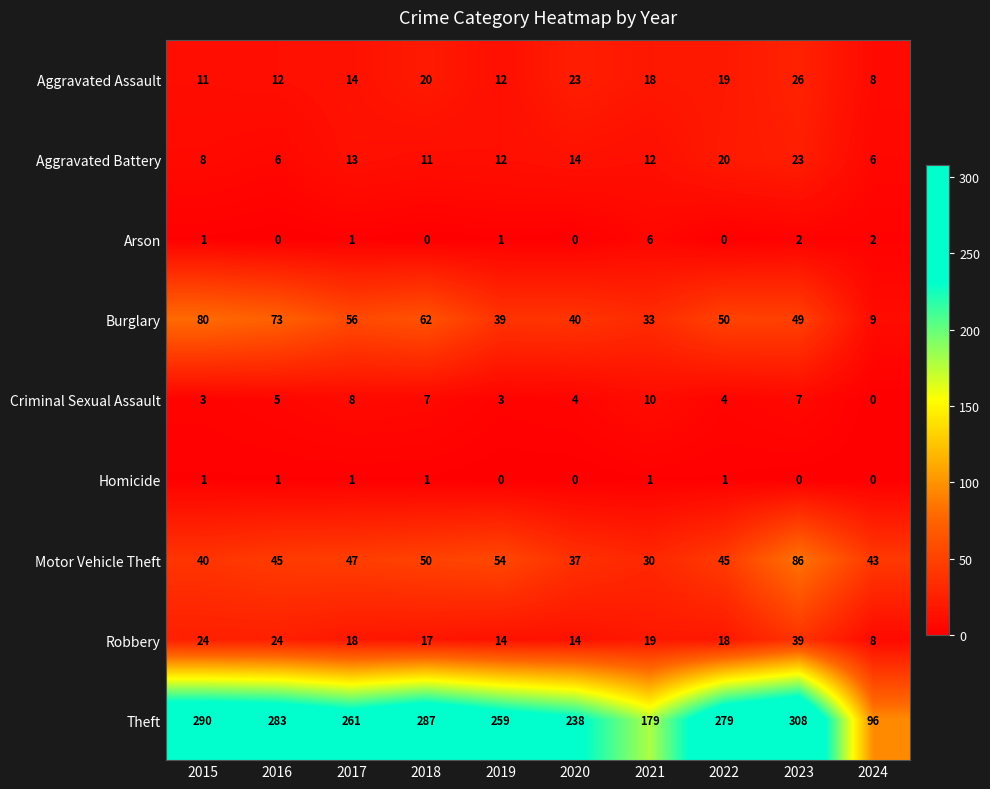

What is the spread (max minus min) of values at 2016?

283